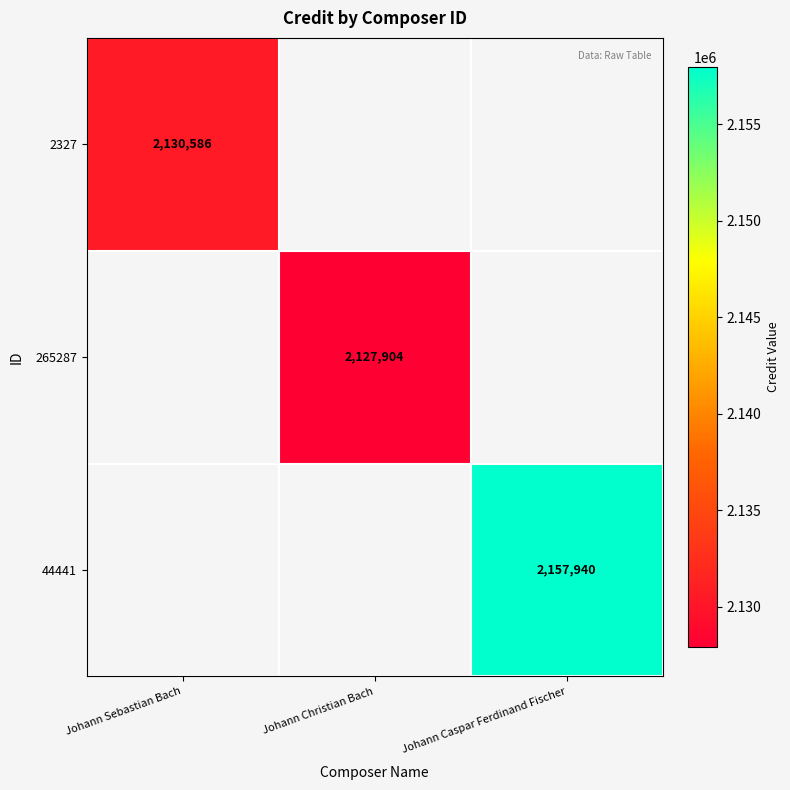

Is it true that 44441 equals 3274752 at Johann Caspar Ferdinand Fischer?

False